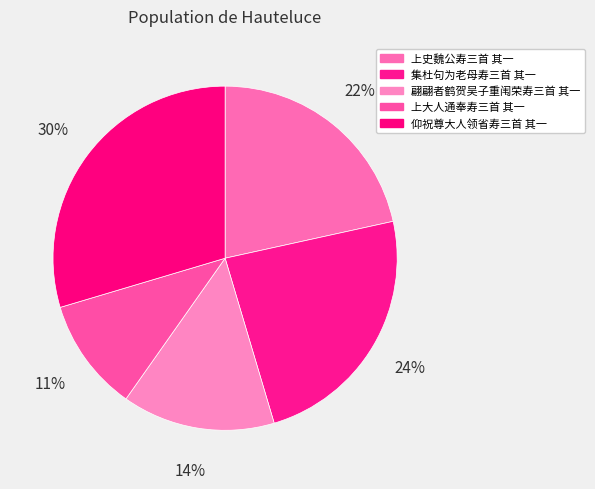

How many slices are in this pie chart?

5